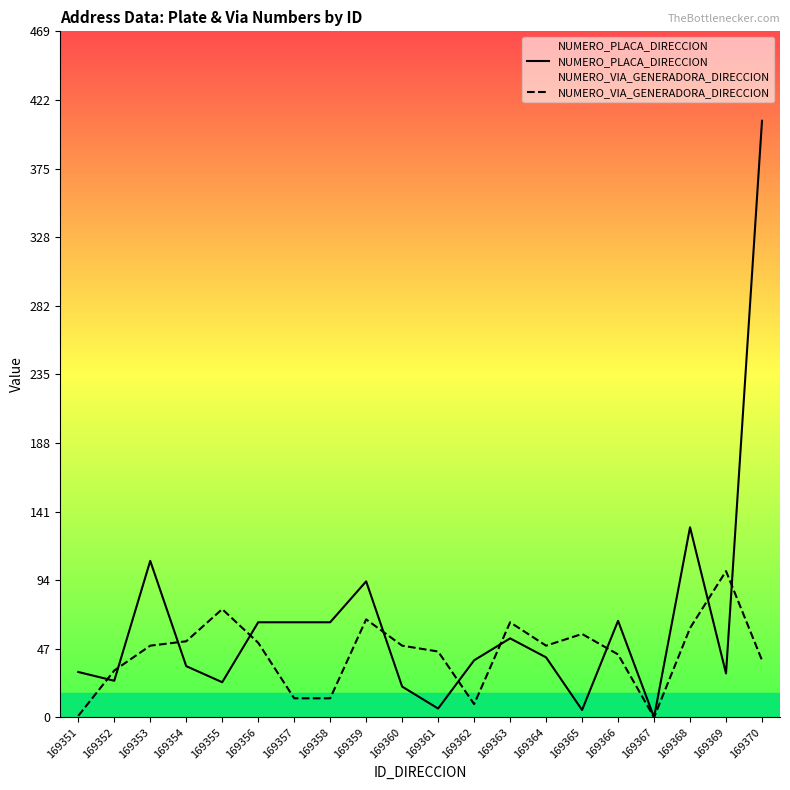

True or false: NUMERO_VIA_GENERADORA_DIRECCION has more than 1 interior local peaks.

True